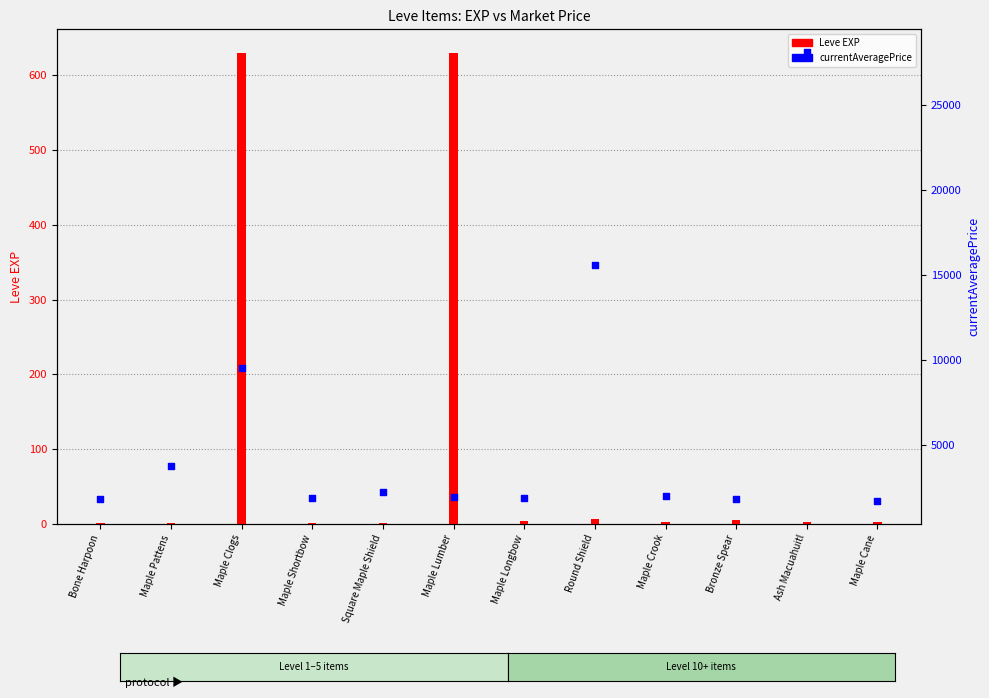

What is the change in value from Maple Shortbow to Maple Crook?

+104